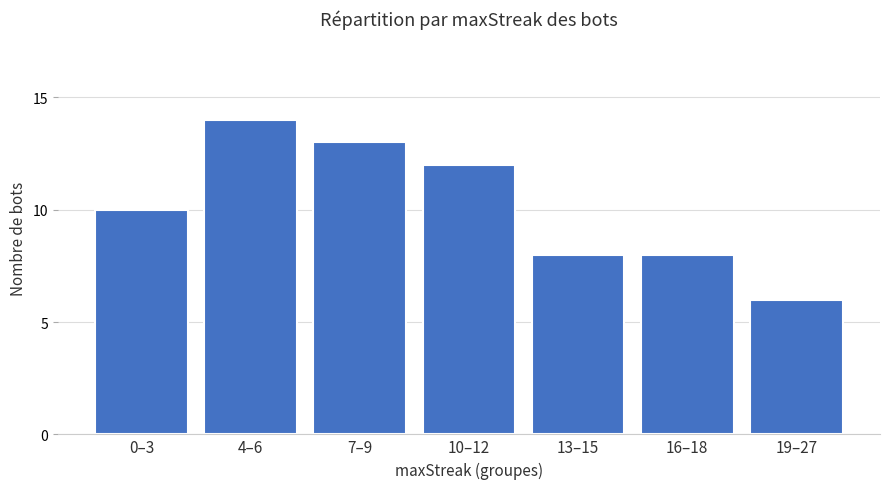

How many bars are there in total?

7